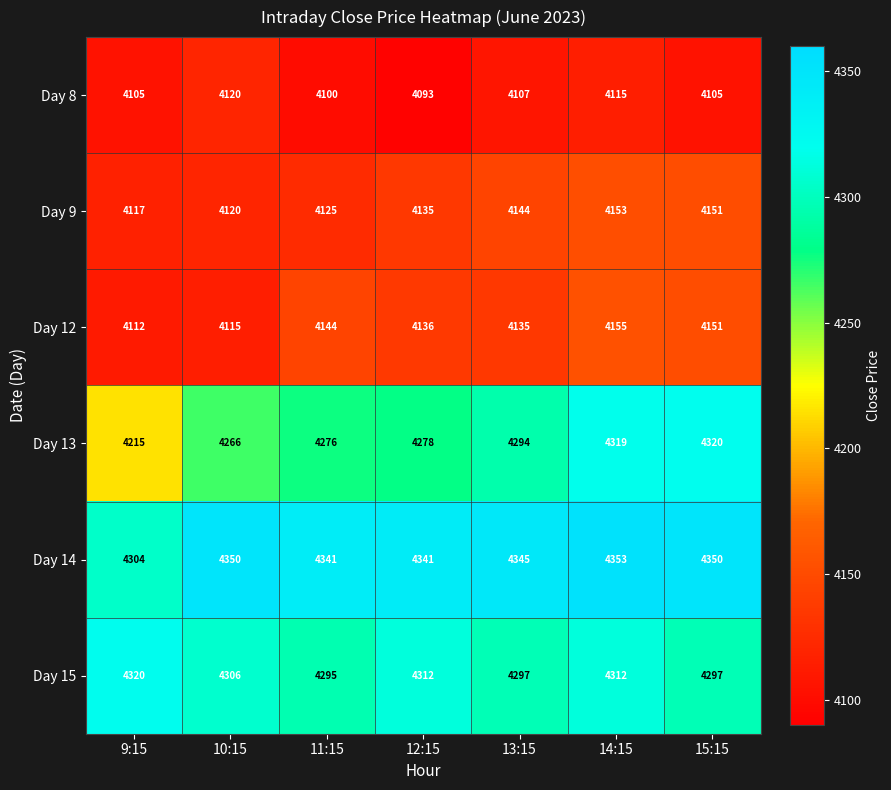

What is the difference between the highest and lowest values at 14:15?

238